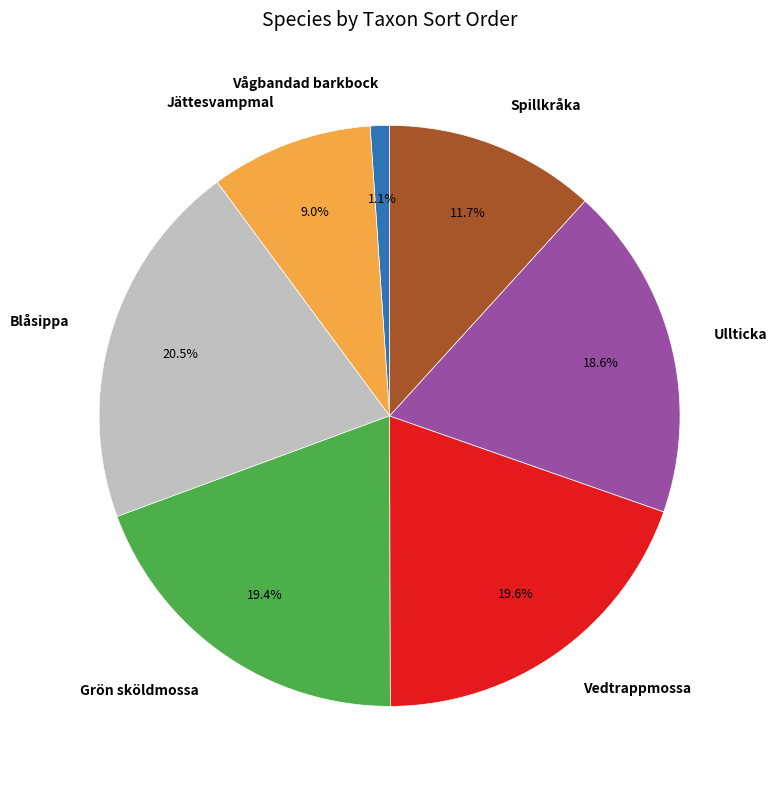

To the nearest percent, what is the combined percentage of Ullticka and Jättesvampmal?

28%